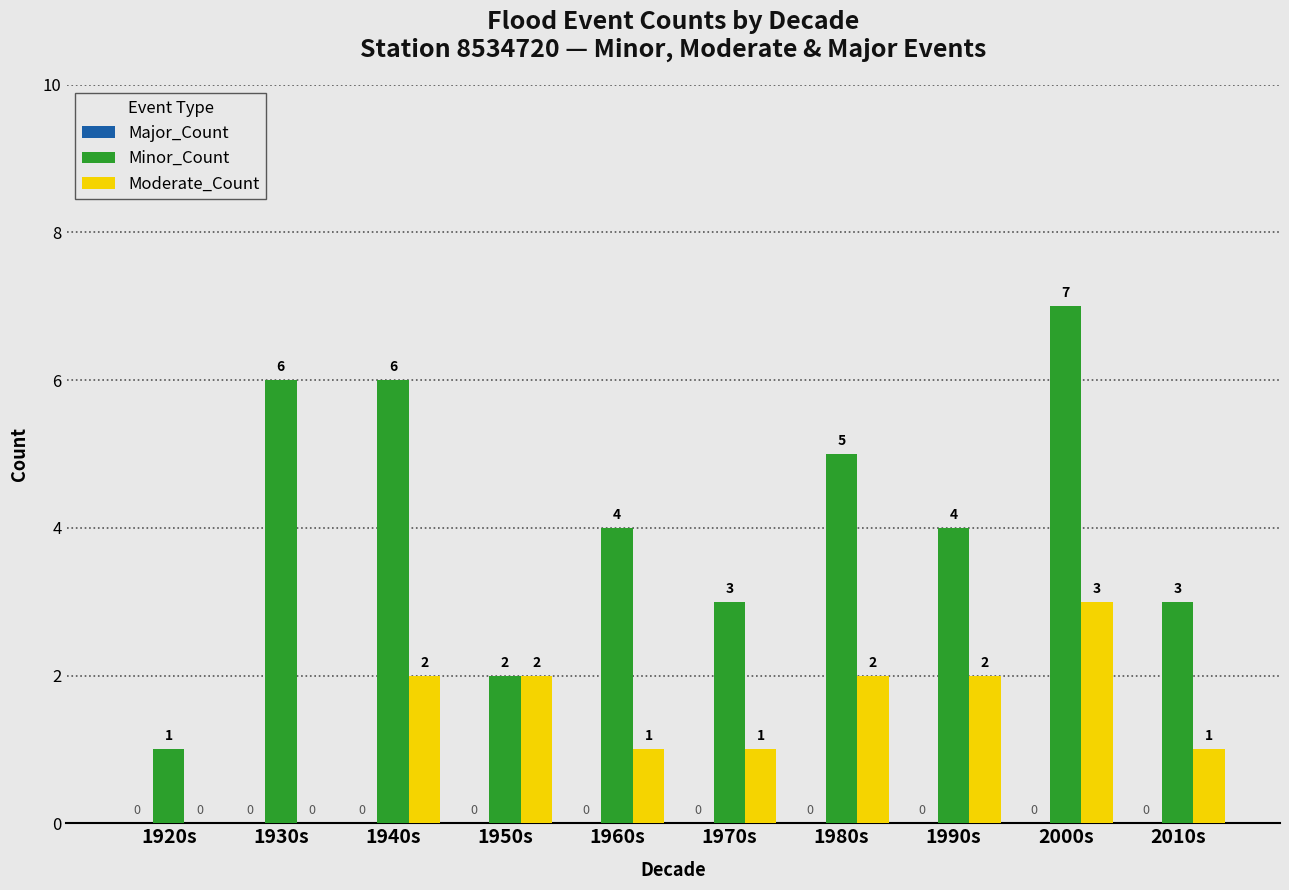

Which category has the highest value in the Moderate_Count series?

2000s